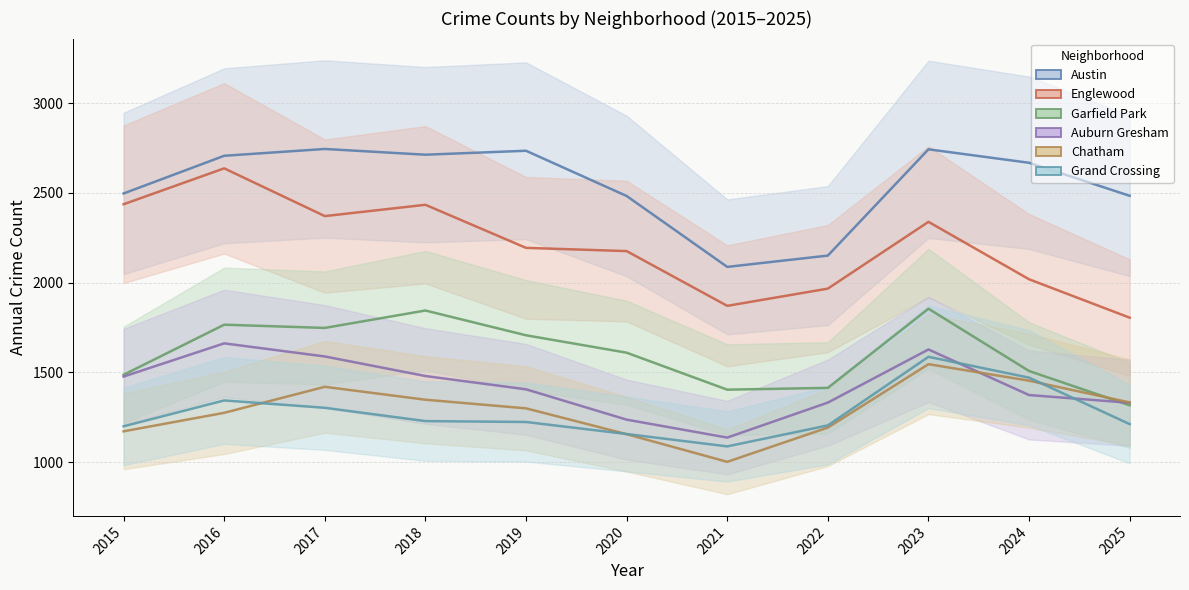

Reading left to right, transcribe all the data shown in this chart.

Austin: 2497	2707	2745	2713	2735	2483	2088	2151	2743	2668	2484
Englewood: 2437	2637	2371	2434	2194	2176	1871	1967	2339	2019	1805
Garfield Park: 1487	1766	1748	1845	1707	1610	1404	1414	1855	1508	1317
Auburn Gresham: 1477	1662	1589	1480	1406	1237	1137	1332	1628	1374	1331
Chatham: 1172	1275	1420	1348	1300	1156	1002	1193	1546	1454	1333
Grand Crossing: 1200	1344	1303	1229	1224	1157	1088	1205	1587	1471	1212